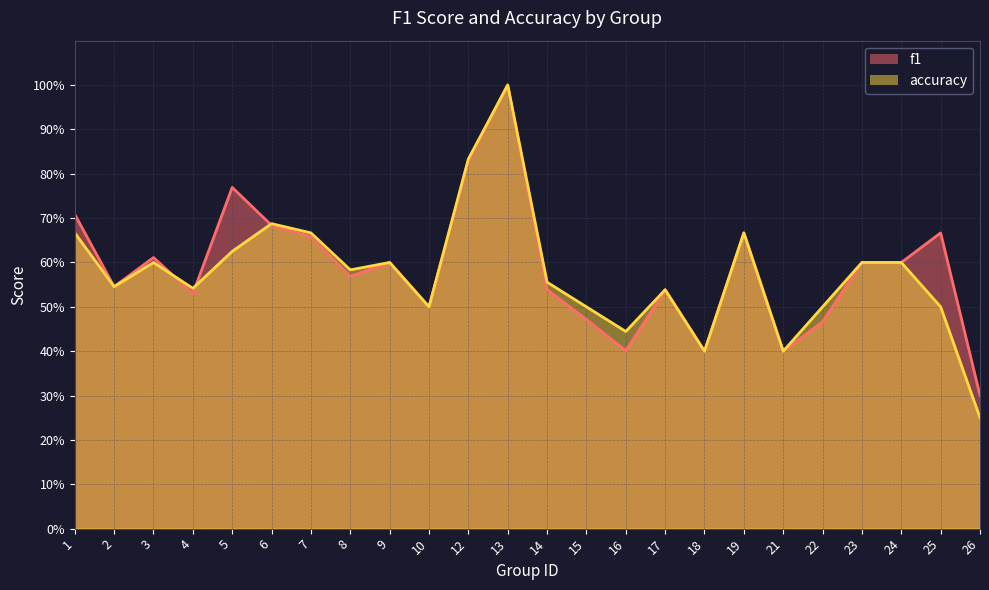

Between 16 and 8, which is larger?

8